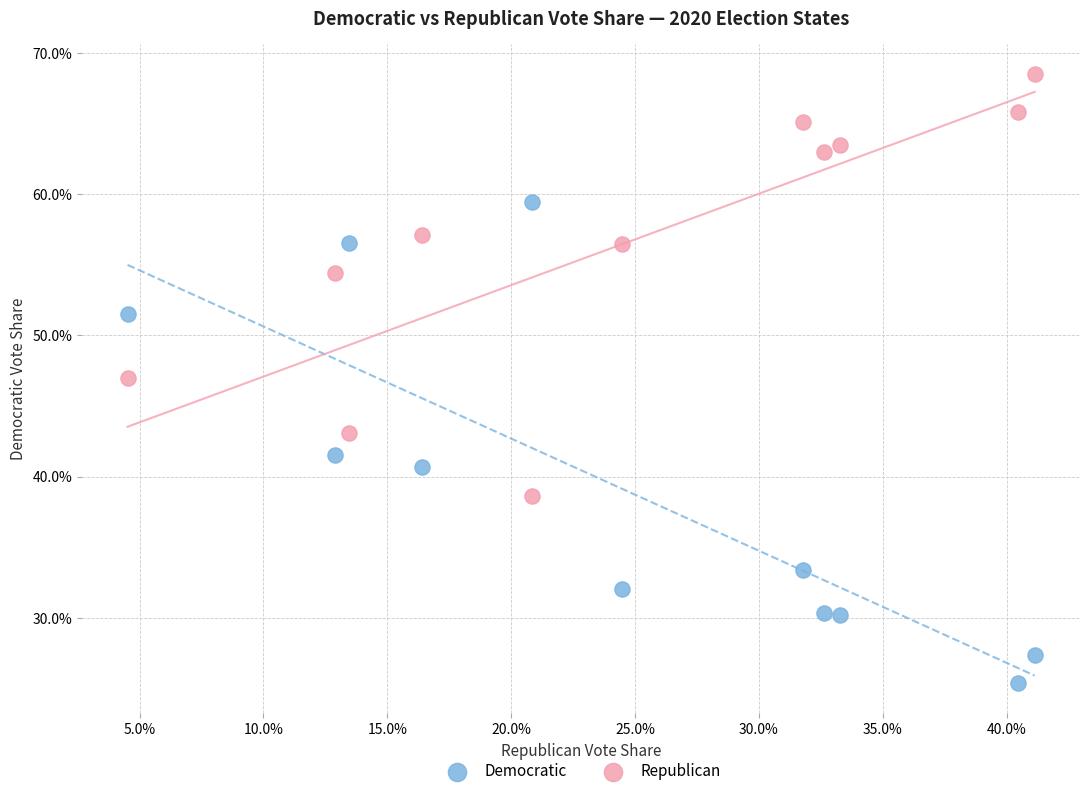

What are all the series names shown in the legend?

Democratic, Republican